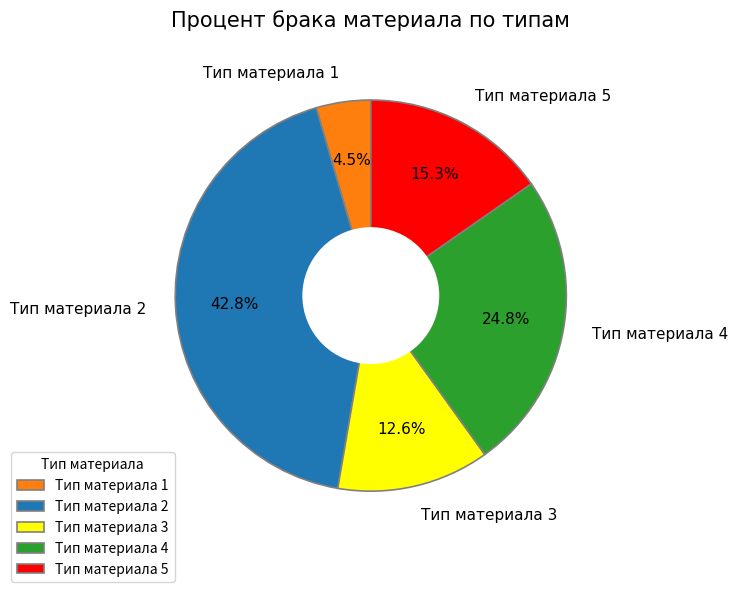

How many segments does this pie chart have?

5